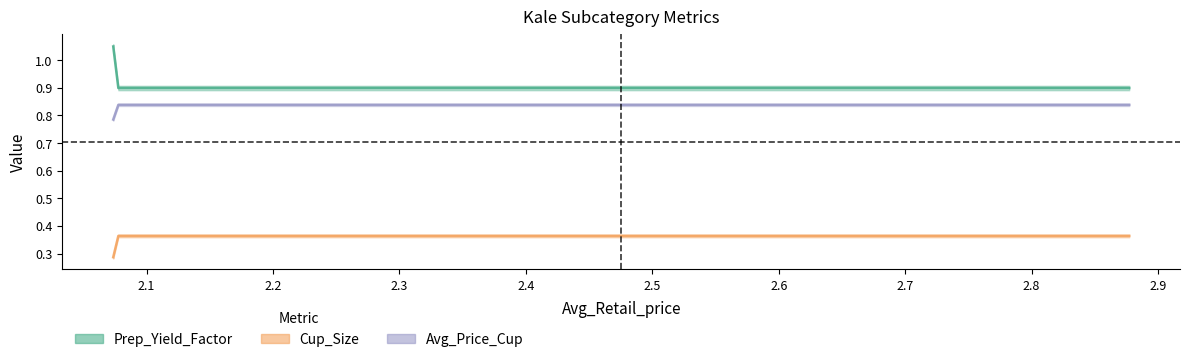

What is the average value of the Cup_Size series?

0.3